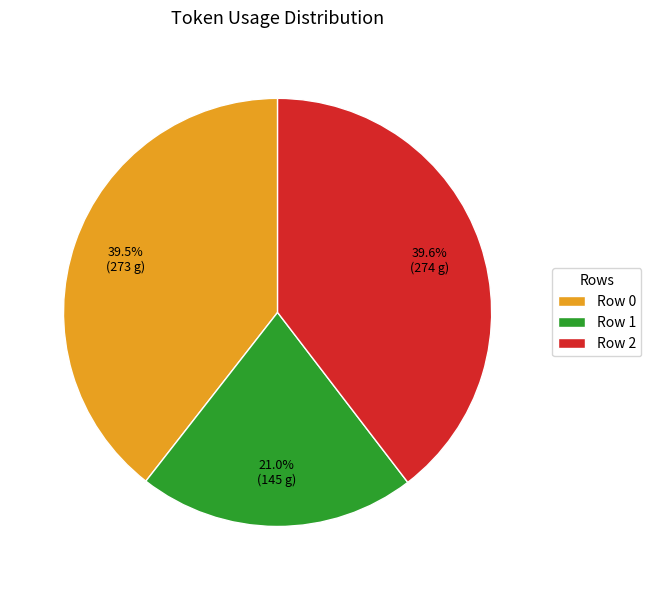

To the nearest percent, what is the combined percentage of Row 1 and Row 0?

60%